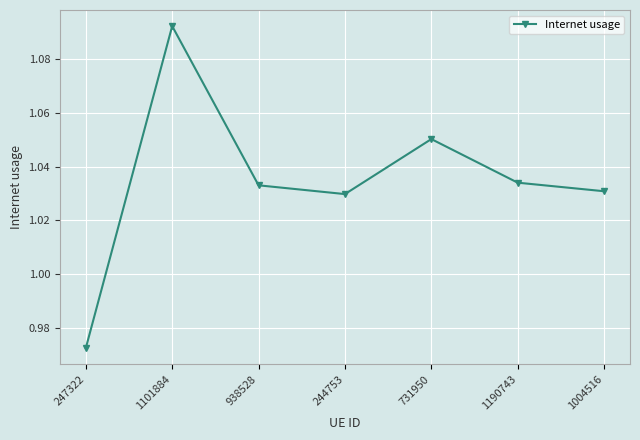

What is the label of the 6th point from the left?

1190743